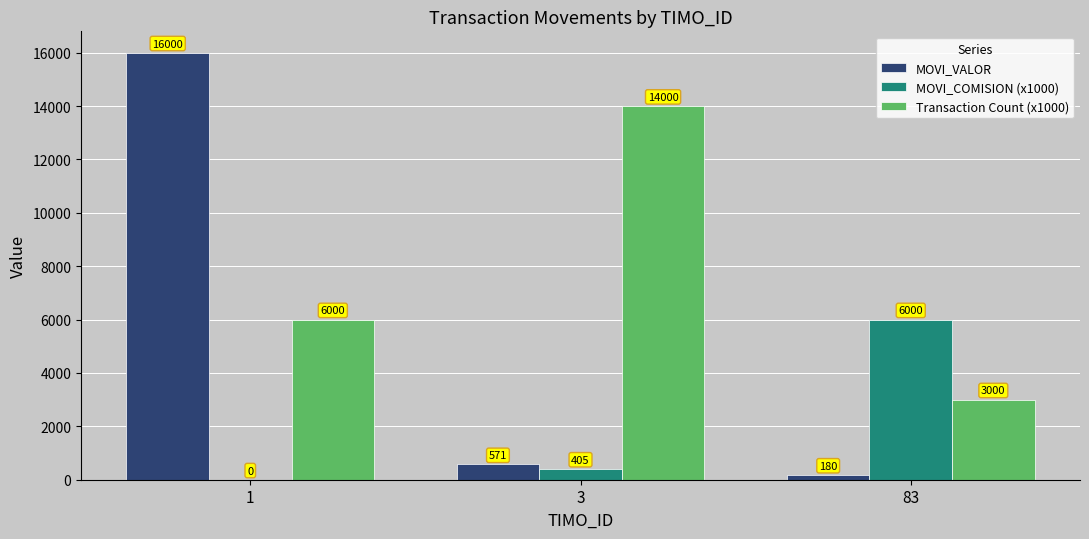

The value of Transaction Count (x1000) at 1 is 6000. True or false?

True